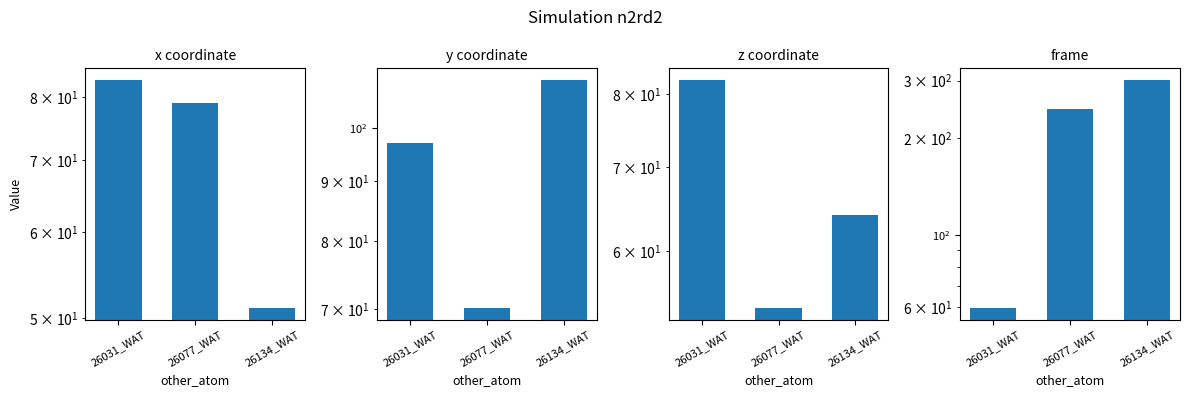

The value of y coordinate at 26031_WAT is 97.1. True or false?

True